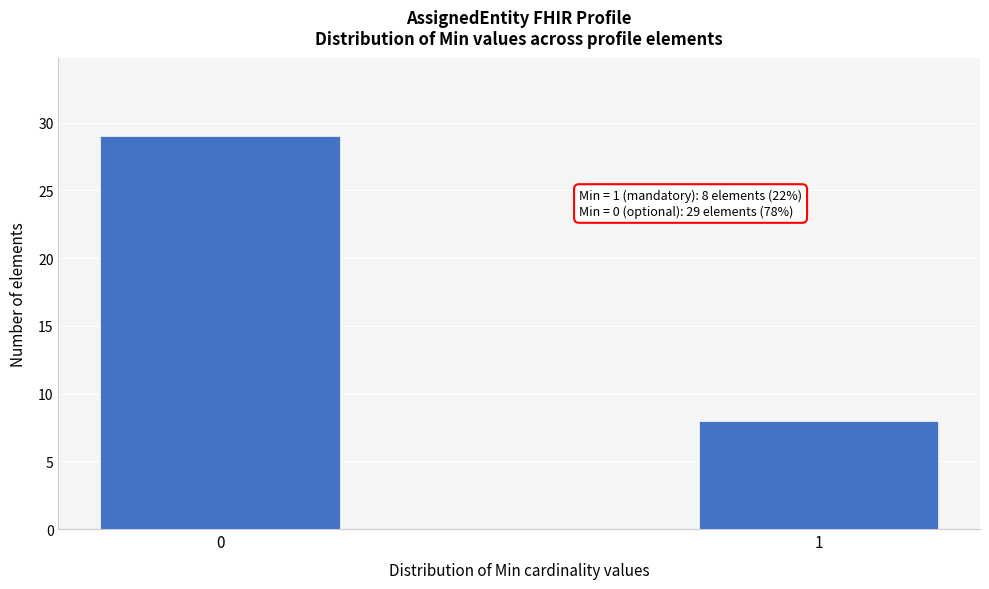

Reading left to right, what are all the values shown in this chart?

29	8